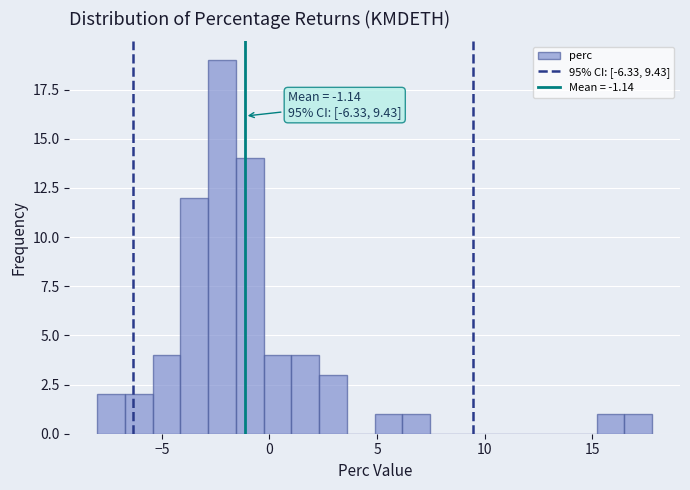

Read against the x-axis, roughly where is the centre of the tallest bar?

-2.0